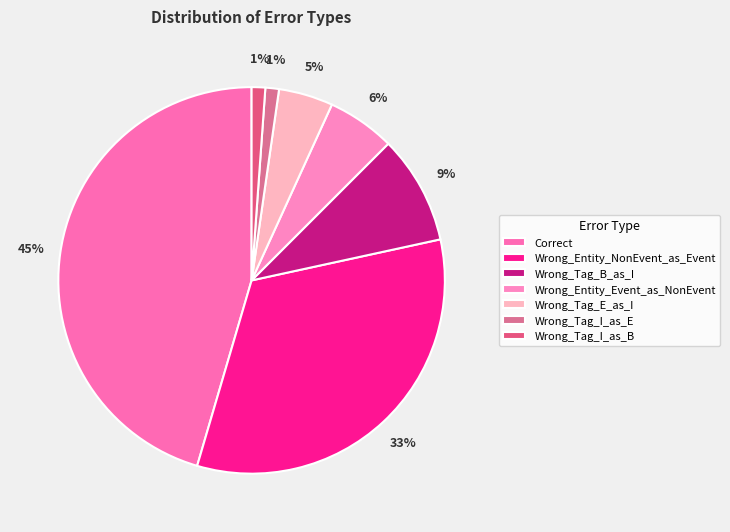

What percentage do Wrong_Tag_E_as_I and Wrong_Tag_B_as_I together represent?

13.6%